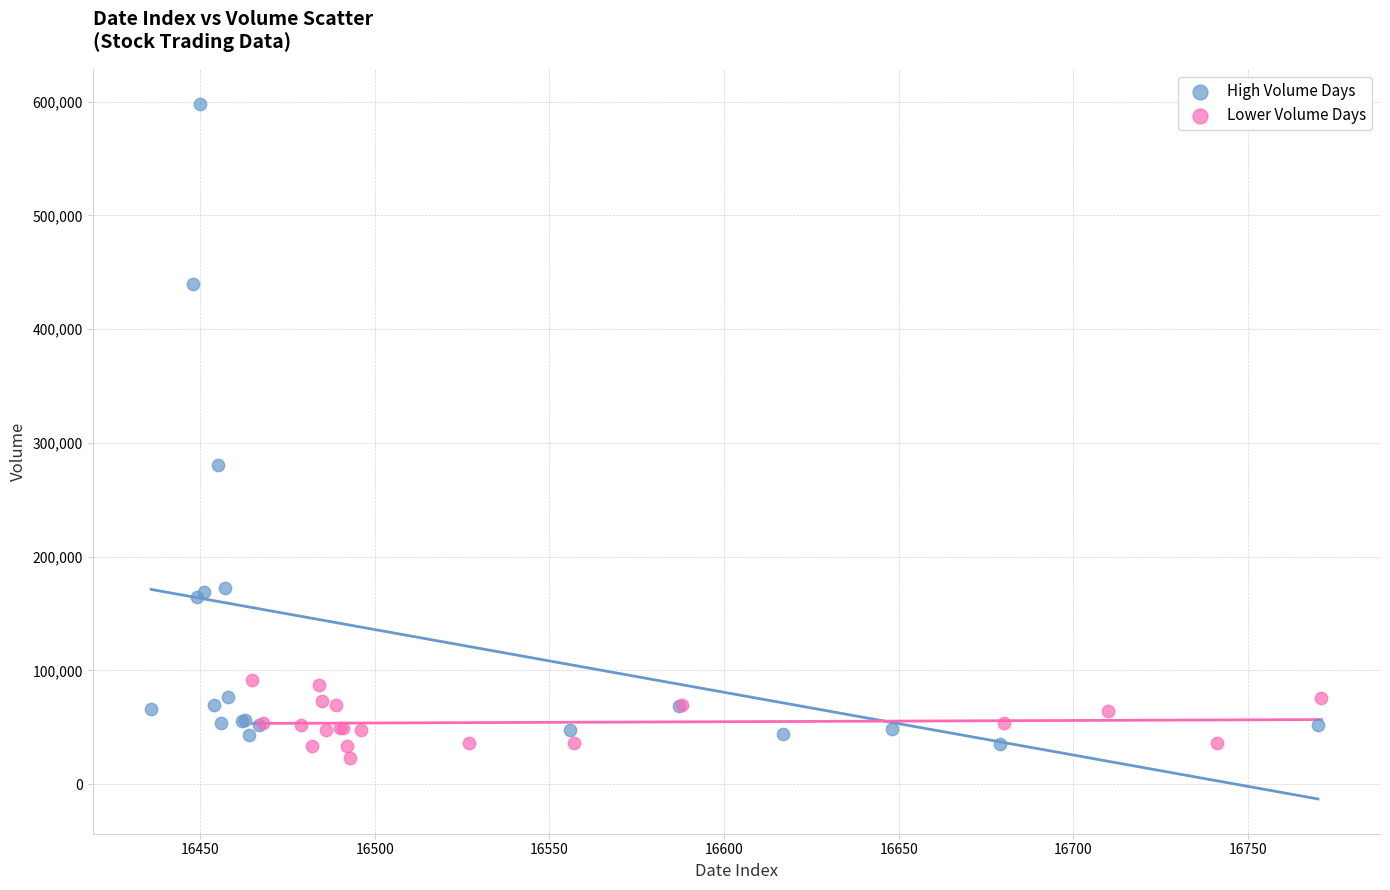

Which series has the widest spread of Y values?

High Volume Days